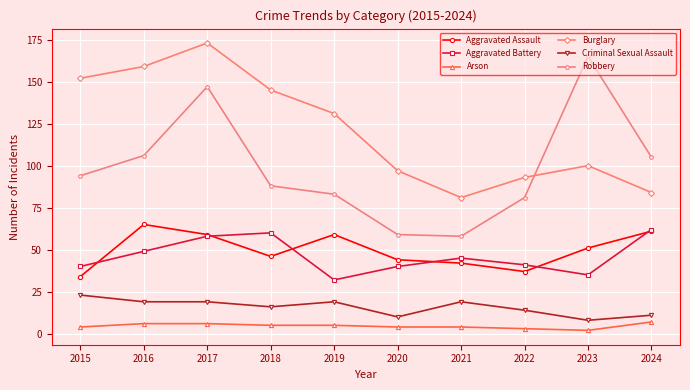

What is the value of the Arson point at the 2nd from the left?

6